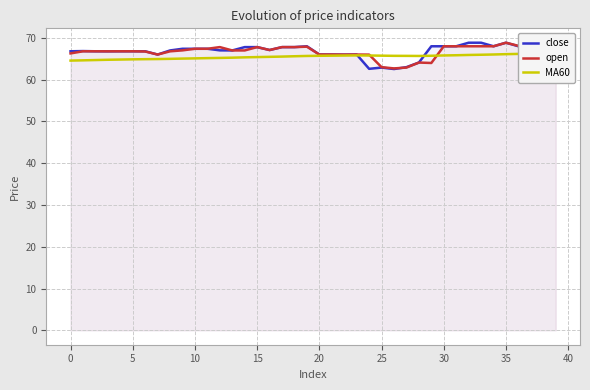

Read the close value at 37.

68.8